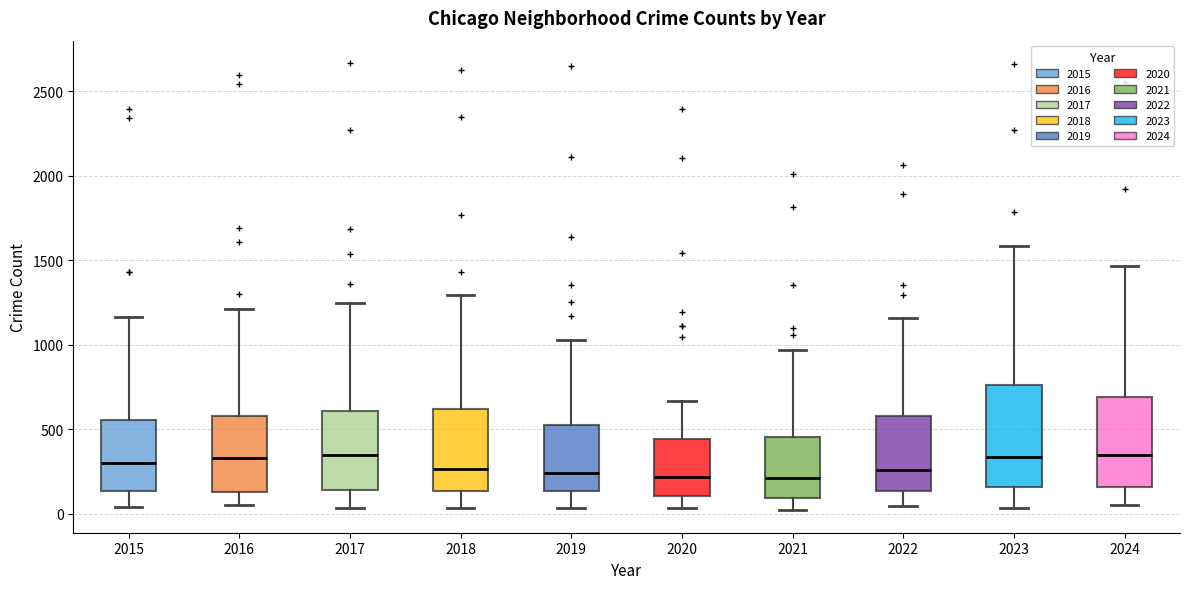

Which box is the tallest, from its lower edge to its upper edge?

2023